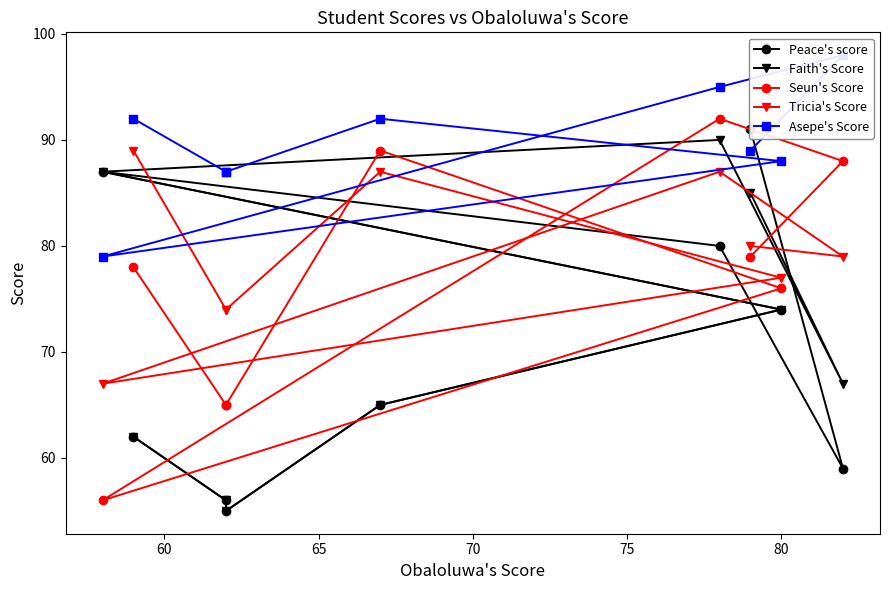

Read the Asepe's Score value at 70, to the nearest 5.

90